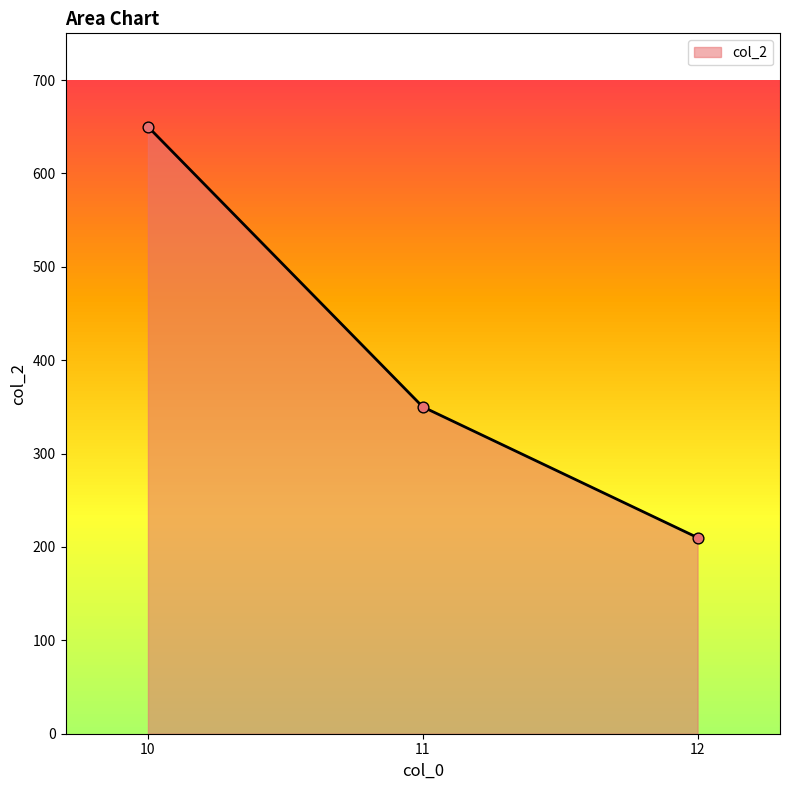

What is the ratio of the value at 12 to the value at 10?

0.3